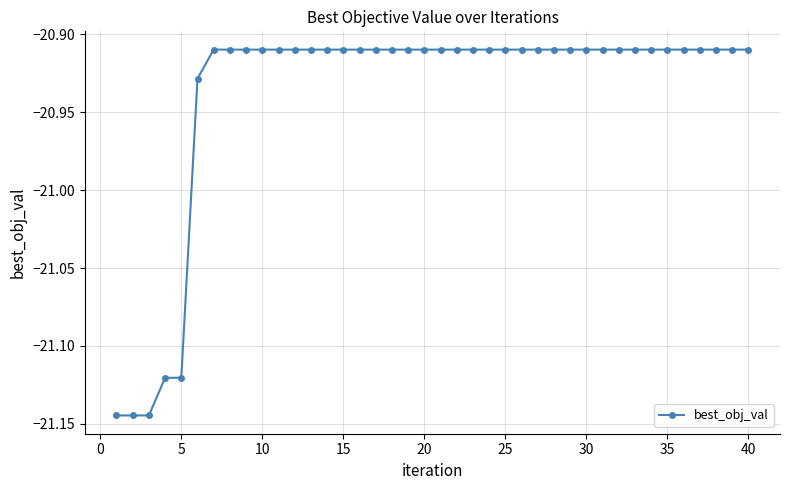

What is the sum of all values?

-837.5